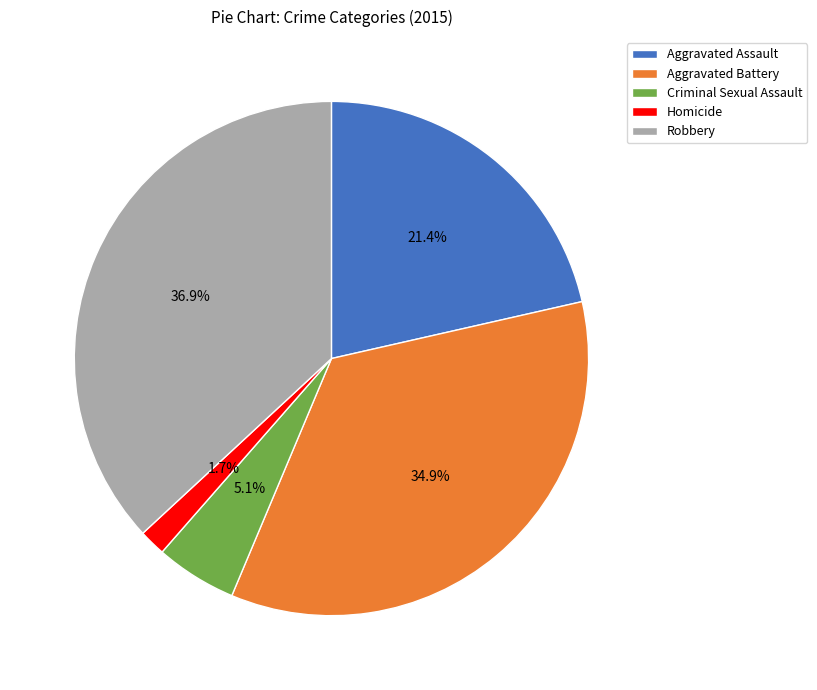

True or false: Aggravated Assault accounts for 21% of the total.

True